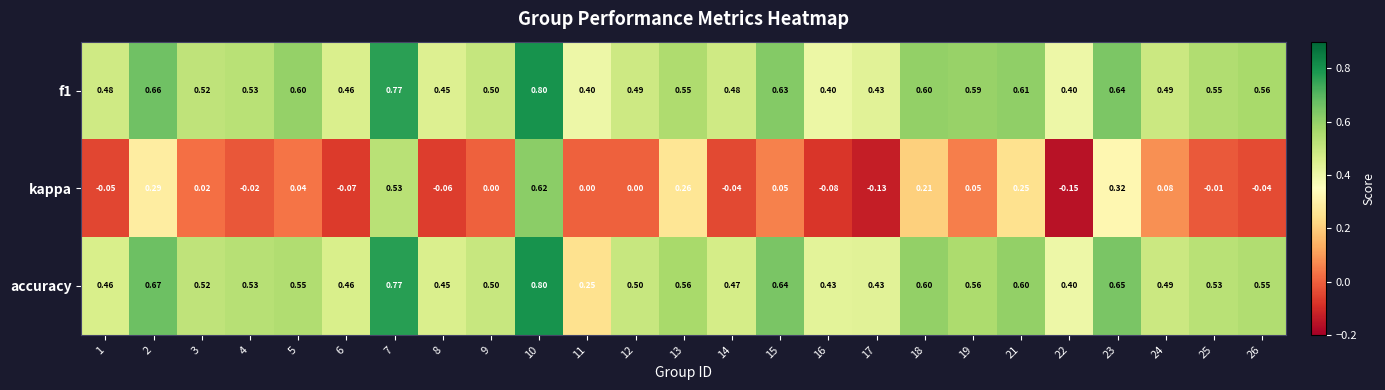

Between 3 and 21, which series saw the biggest shift?

kappa